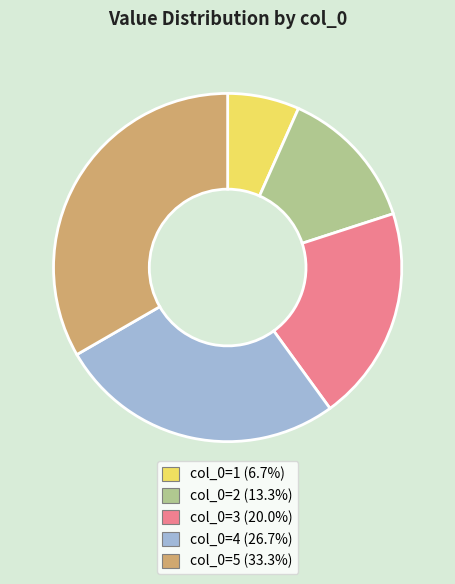

Count the number of slices in the pie.

5